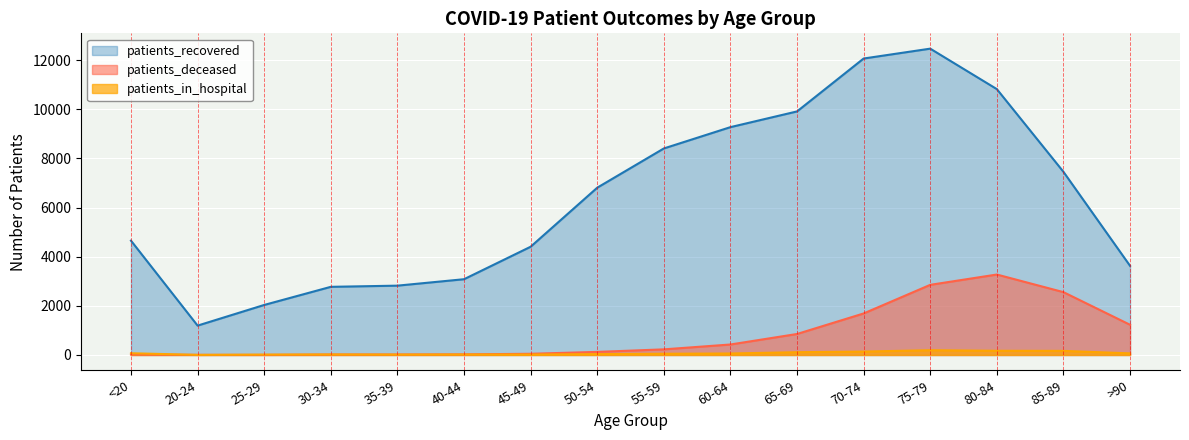

What is the total value across all series at 35-39?

2855